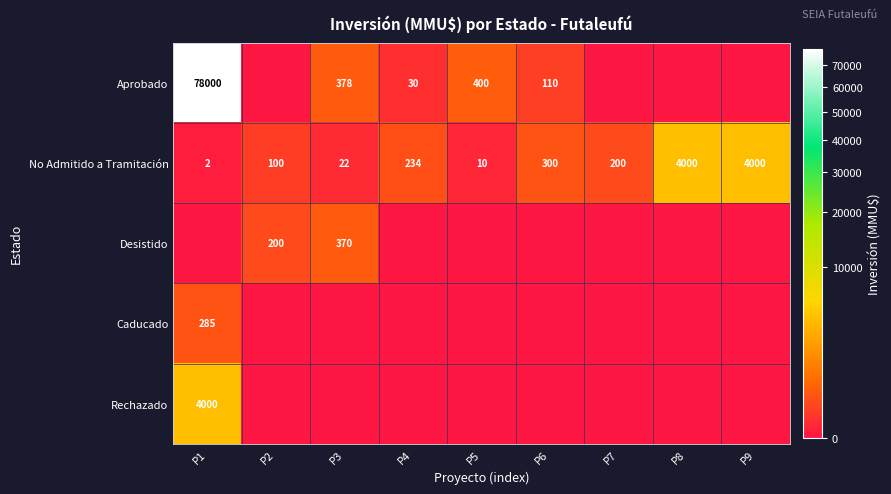

At how many categories does at least one series exceed 53170?

1